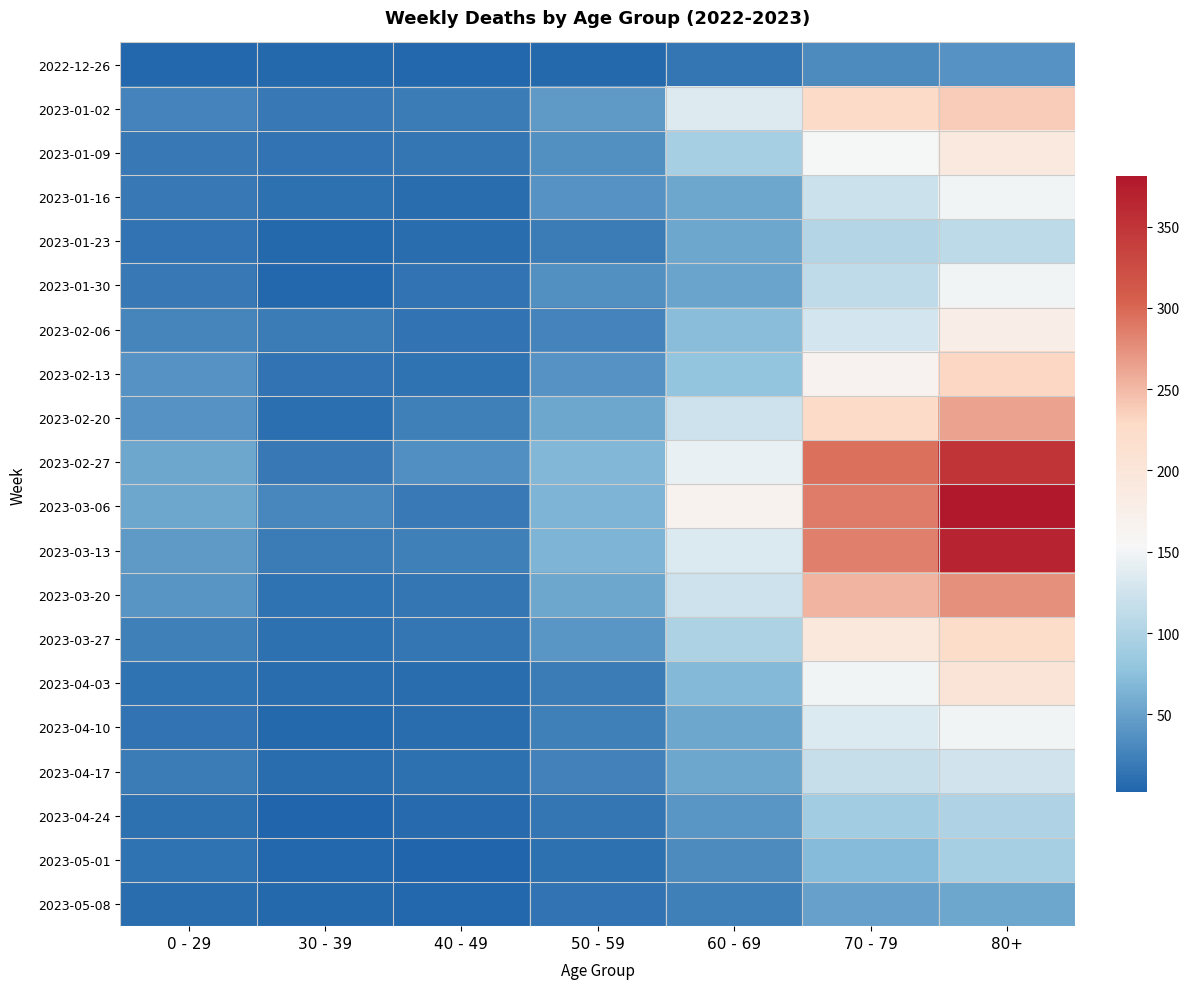

Reading left to right, list all the values displayed in this chart.

2022-12-26: 0 - 29=4	30 - 39=5	40 - 49=4	50 - 59=5	60 - 69=16	70 - 79=32	80+=38
2023-01-02: 0 - 29=26	30 - 39=18	40 - 49=21	50 - 59=44	60 - 69=134	70 - 79=226	80+=238
2023-01-09: 0 - 29=17	30 - 39=15	40 - 49=16	50 - 59=37	60 - 69=94	70 - 79=153	80+=191
2023-01-16: 0 - 29=17	30 - 39=11	40 - 49=8	50 - 59=38	60 - 69=54	70 - 79=121	80+=150
2023-01-23: 0 - 29=15	30 - 39=6	40 - 49=8	50 - 59=21	60 - 69=55	70 - 79=104	80+=111
2023-01-30: 0 - 29=18	30 - 39=4	40 - 49=15	50 - 59=37	60 - 69=51	70 - 79=112	80+=149
2023-02-06: 0 - 29=28	30 - 39=20	40 - 49=14	50 - 59=26	60 - 69=72	70 - 79=127	80+=179
2023-02-13: 0 - 29=39	30 - 39=14	40 - 49=13	50 - 59=38	60 - 69=80	70 - 79=165	80+=230
2023-02-20: 0 - 29=38	30 - 39=10	40 - 49=23	50 - 59=55	60 - 69=123	70 - 79=227	80+=263
2023-02-27: 0 - 29=55	30 - 39=18	40 - 49=36	50 - 59=68	60 - 69=143	70 - 79=295	80+=350
2023-03-06: 0 - 29=54	30 - 39=30	40 - 49=19	50 - 59=65	60 - 69=167	70 - 79=287	80+=381
2023-03-13: 0 - 29=44	30 - 39=20	40 - 49=23	50 - 59=65	60 - 69=133	70 - 79=286	80+=368
2023-03-20: 0 - 29=40	30 - 39=13	40 - 49=16	50 - 59=55	60 - 69=122	70 - 79=253	80+=275
2023-03-27: 0 - 29=24	30 - 39=12	40 - 49=16	50 - 59=41	60 - 69=99	70 - 79=193	80+=223
2023-04-03: 0 - 29=13	30 - 39=9	40 - 49=8	50 - 59=20	60 - 69=69	70 - 79=150	80+=203
2023-04-10: 0 - 29=15	30 - 39=5	40 - 49=8	50 - 59=23	60 - 69=54	70 - 79=133	80+=149
2023-04-17: 0 - 29=20	30 - 39=8	40 - 49=11	50 - 59=25	60 - 69=54	70 - 79=117	80+=126
2023-04-24: 0 - 29=11	30 - 39=3	40 - 49=7	50 - 59=16	60 - 69=41	70 - 79=90	80+=101
2023-05-01: 0 - 29=13	30 - 39=4	40 - 49=2	50 - 59=12	60 - 69=33	70 - 79=71	80+=95
2023-05-08: 0 - 29=8	30 - 39=6	40 - 49=4	50 - 59=15	60 - 69=23	70 - 79=50	80+=54